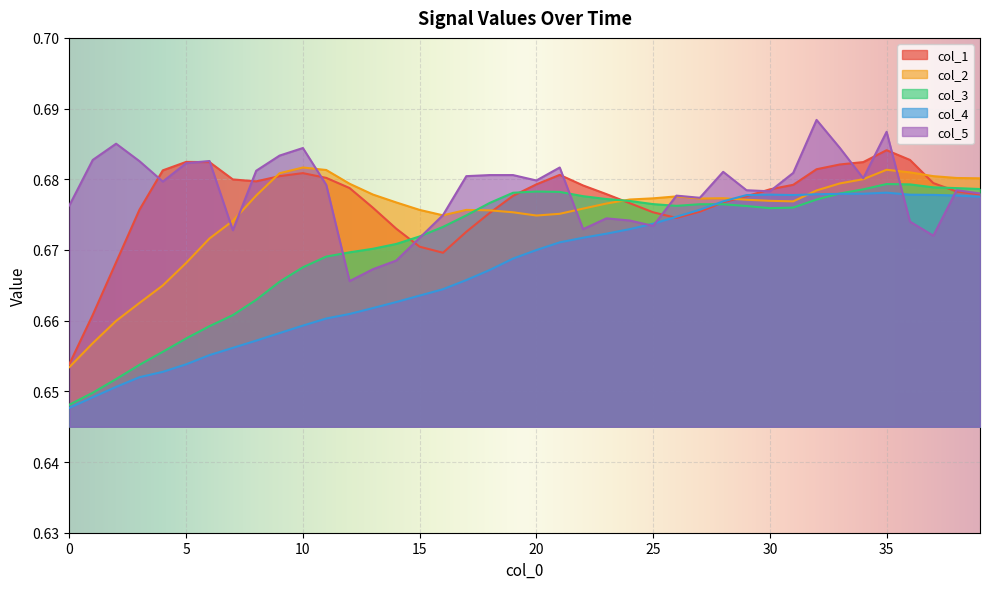

What is the value of the col_1 point at the 31st from the left?

0.7